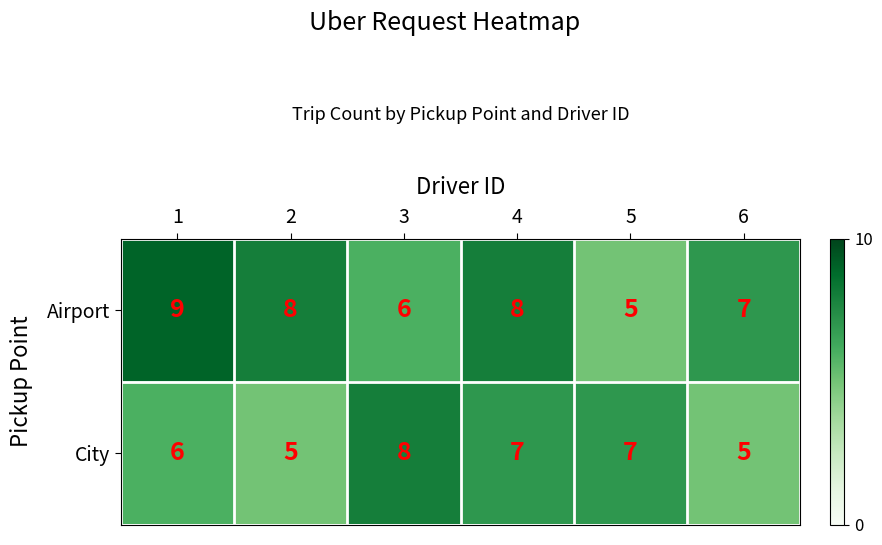

Where does the City series first go above 7?

3